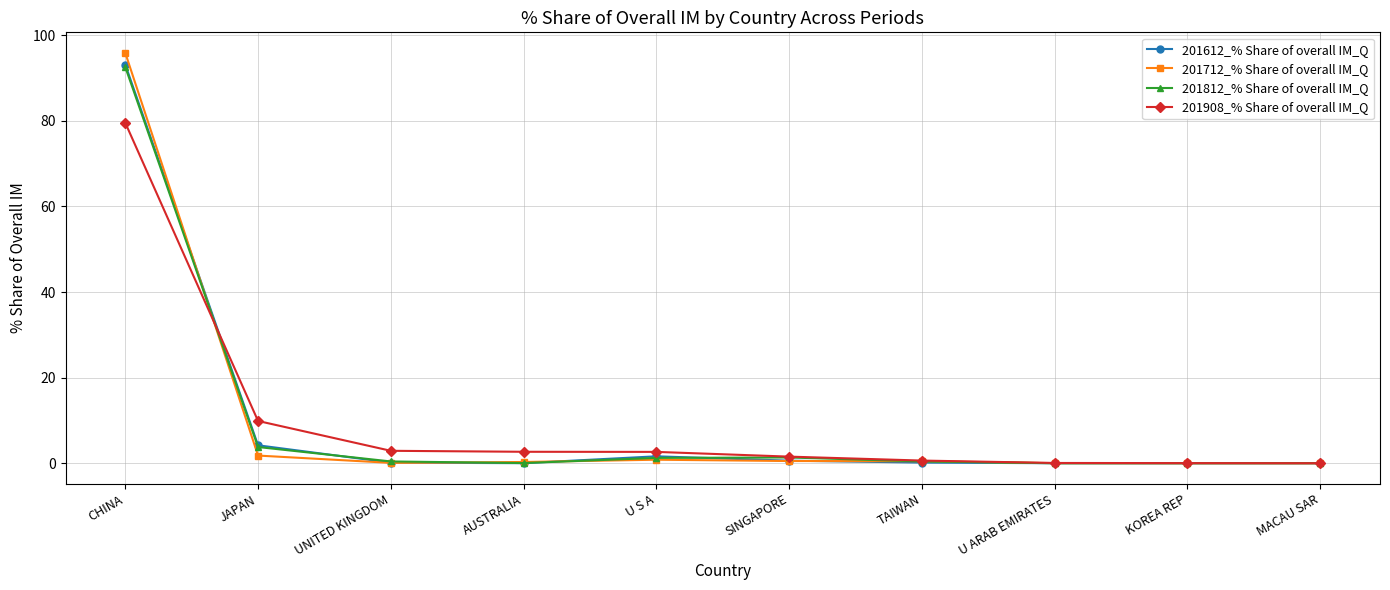

True or false: 201712_% Share of overall IM_Q and 201812_% Share of overall IM_Q cross at least once.

True